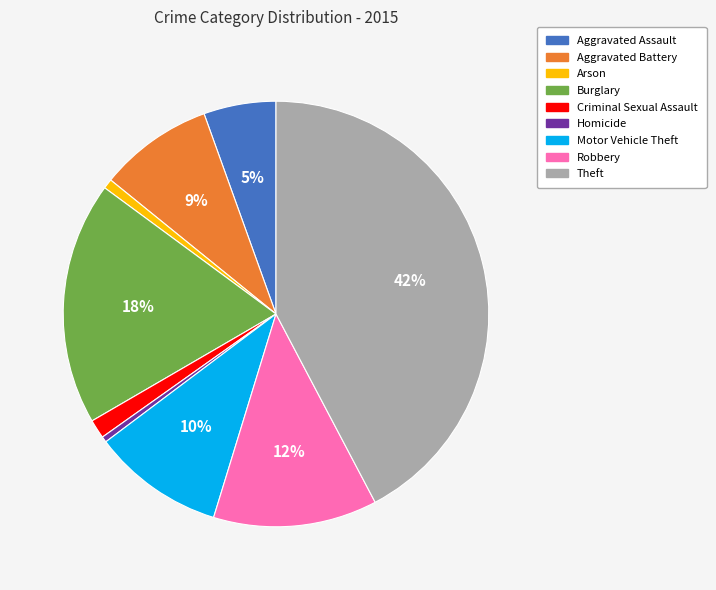

Which has a higher value, Aggravated Assault or Theft?

Theft